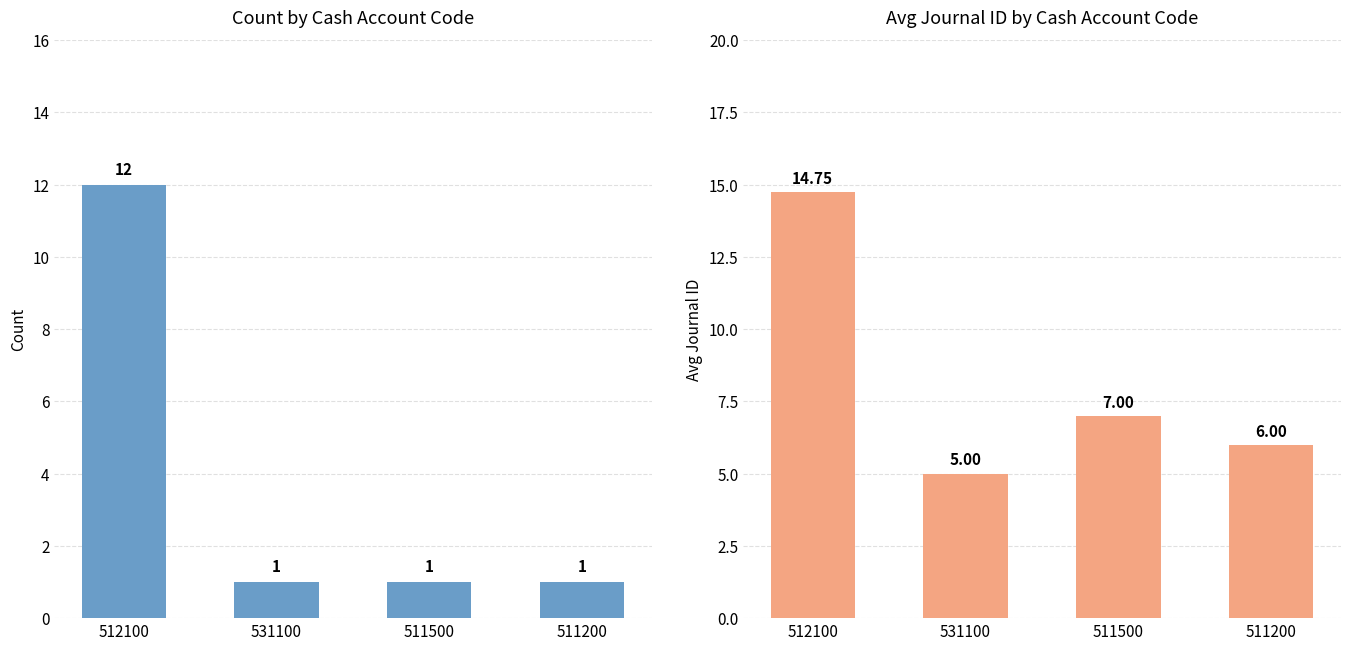

At which label does avg_journal reach its peak?

512100